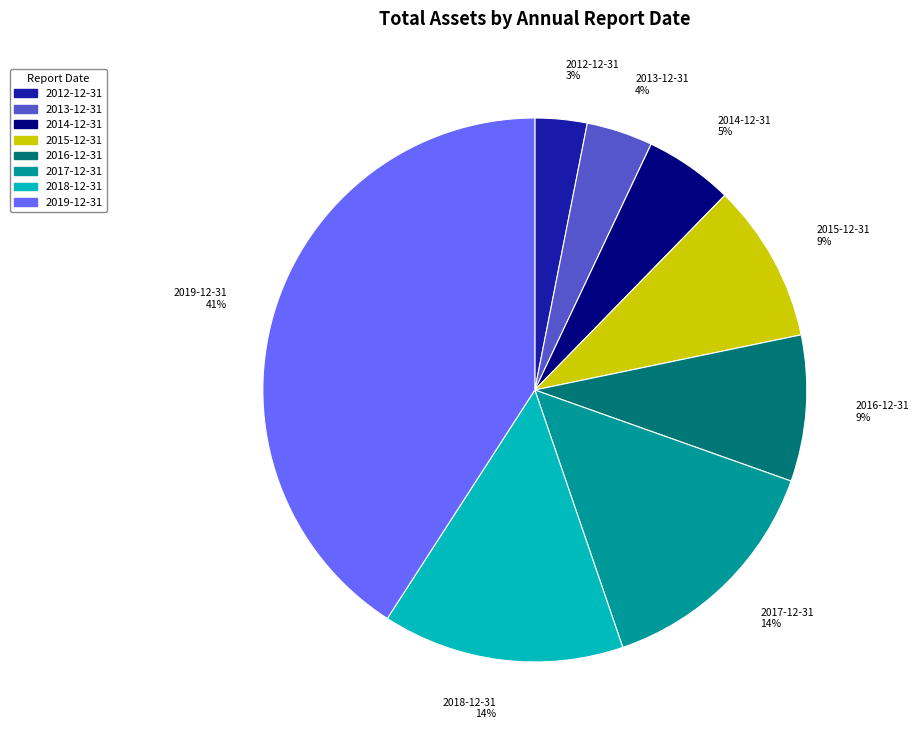

Is there a majority slice in this chart?

No